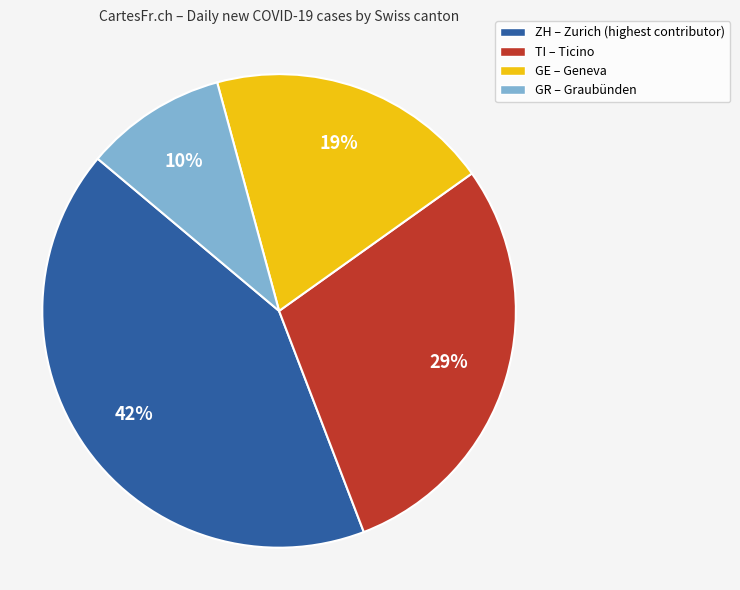

To the nearest percent, what is the average slice percentage?

25%